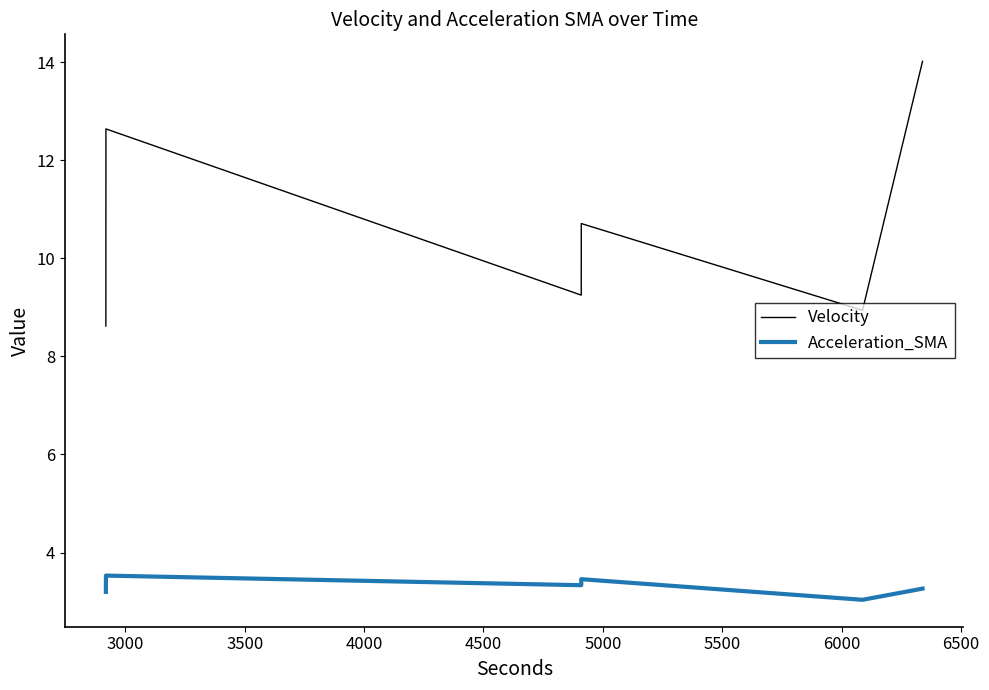

Which series has the largest total across all categories?

Velocity